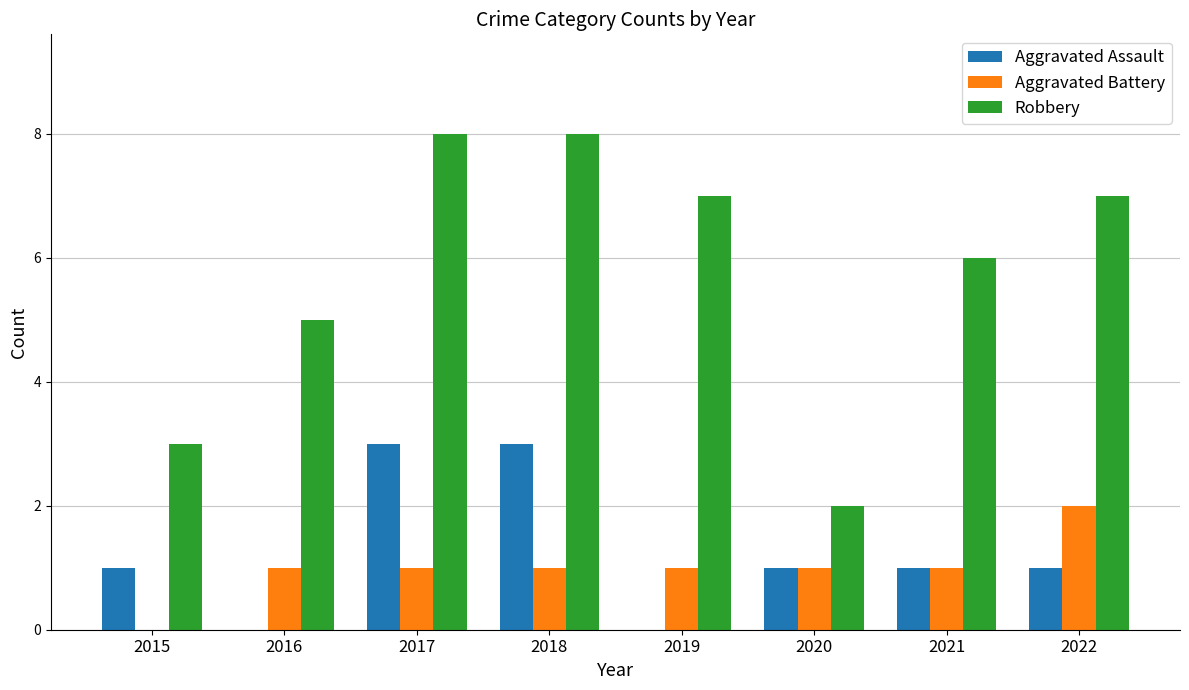

What is the greatest value displayed?

8